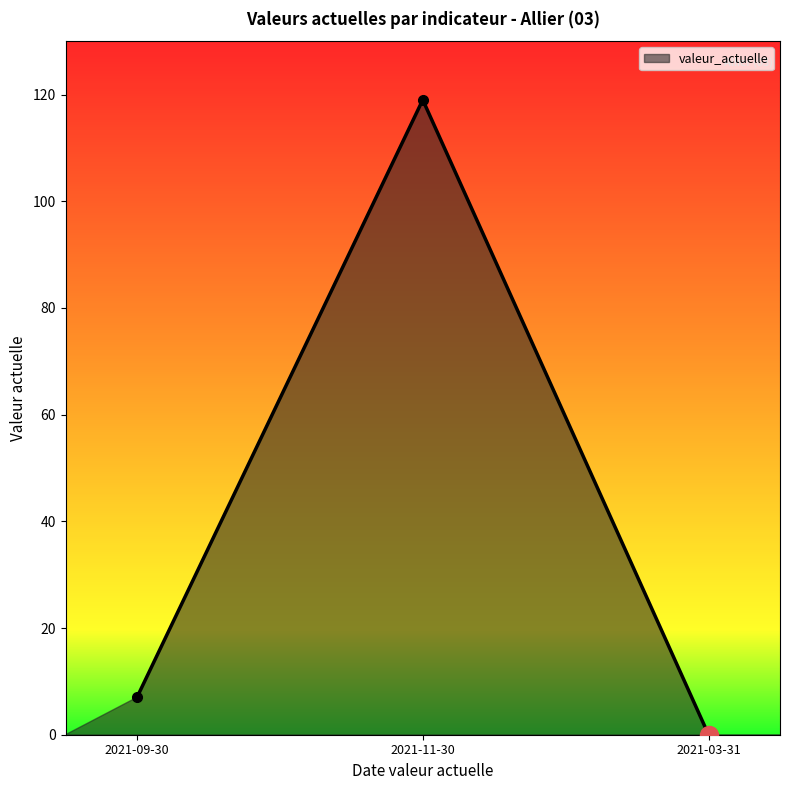

How many lines are shown in the chart?

1